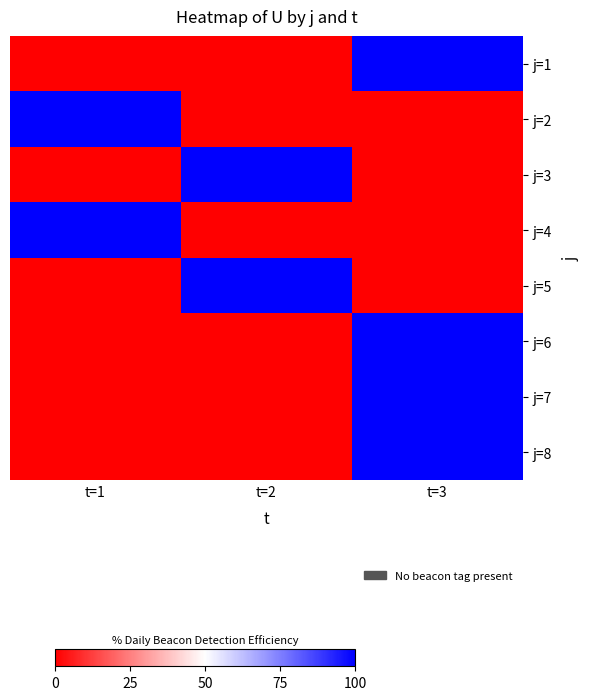

At how many categories does at least one series exceed 0?

3